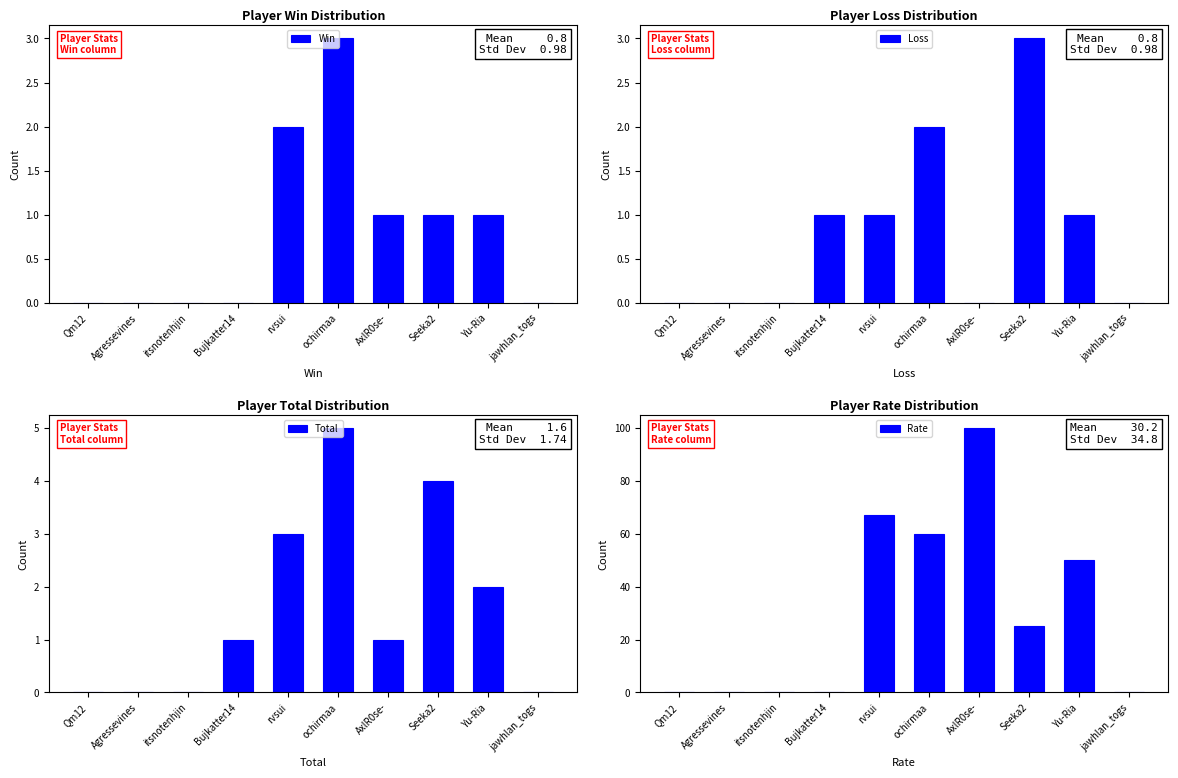

Which series has the largest total across all categories?

Rate